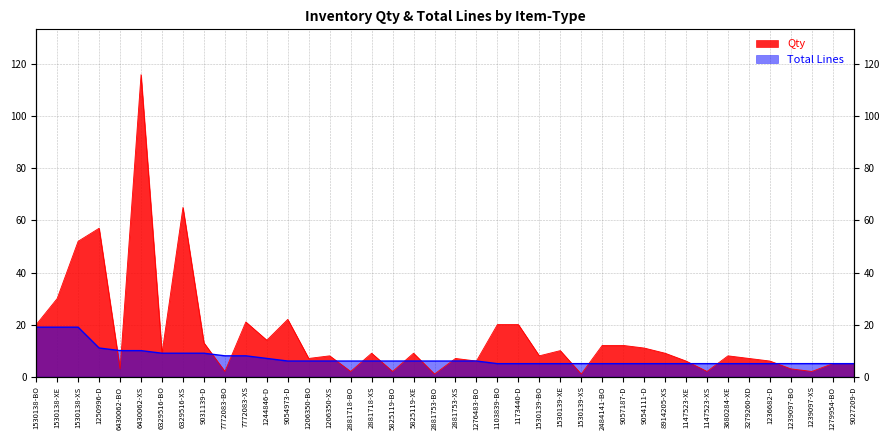

What is the approximate value of Total Lines at 6430062-XS?

10